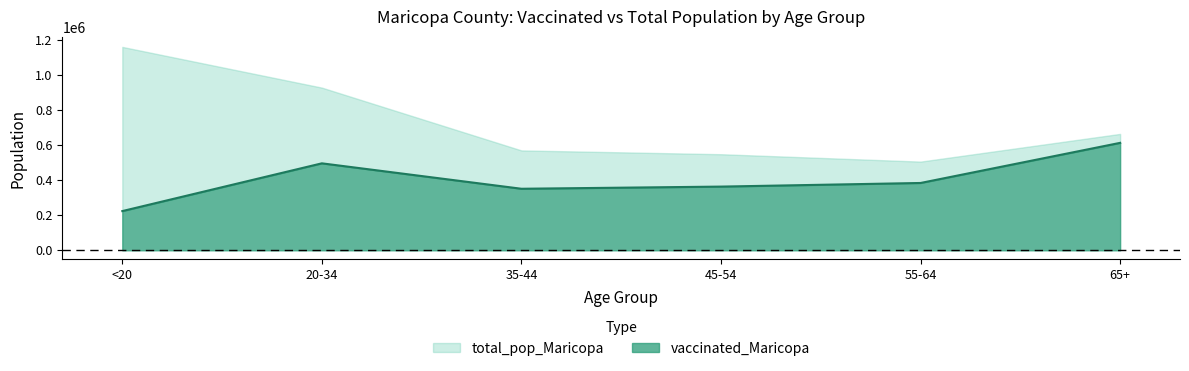

Between 20-34 and 45-54, which is larger?

20-34